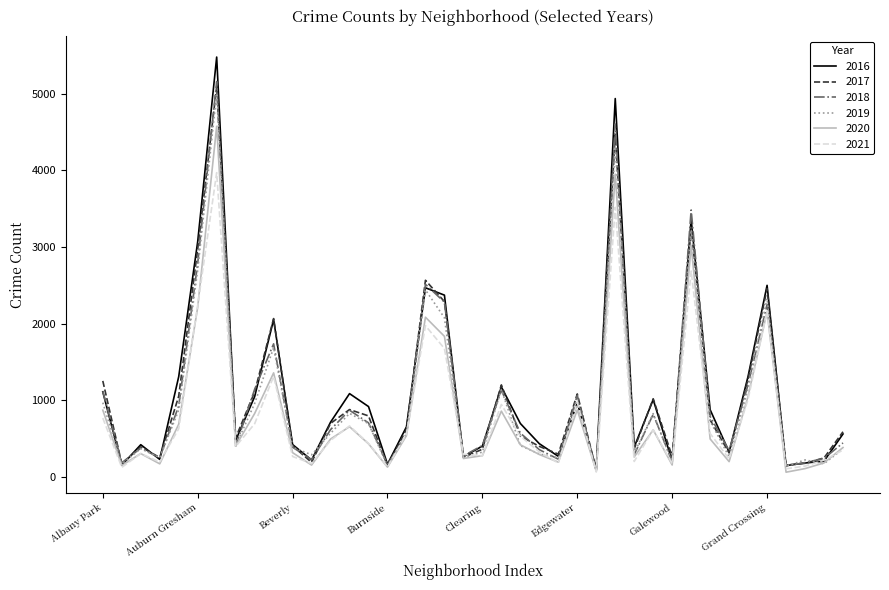

What is the maximum value shown in the chart?

5481